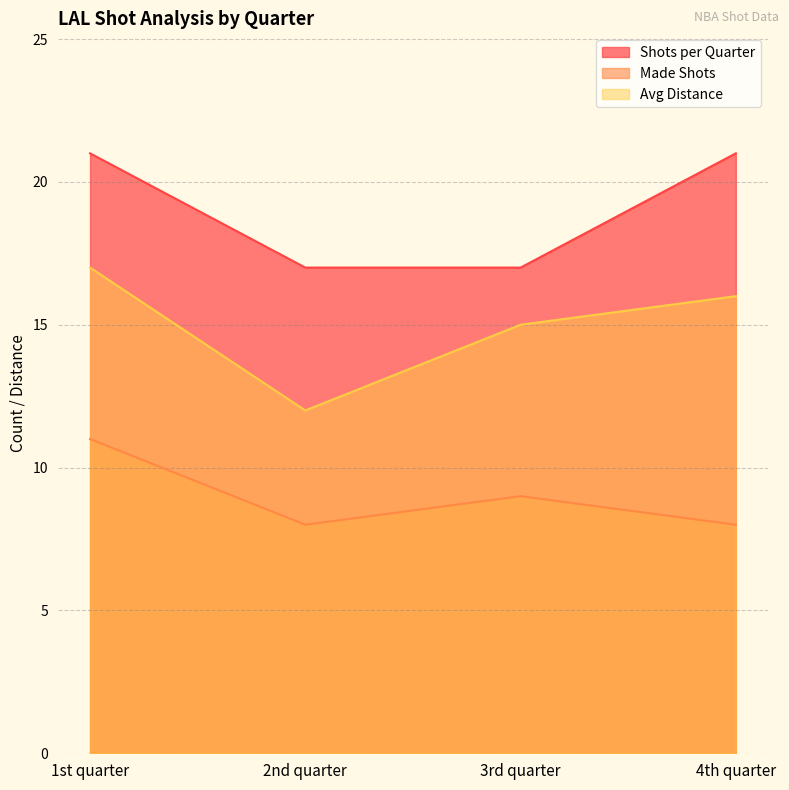

Reading left to right, extract all data points from this chart.

Shots per Quarter: 21	17	17	21
Made Shots: 11	8	9	8
Avg Distance: 17	12	15	16